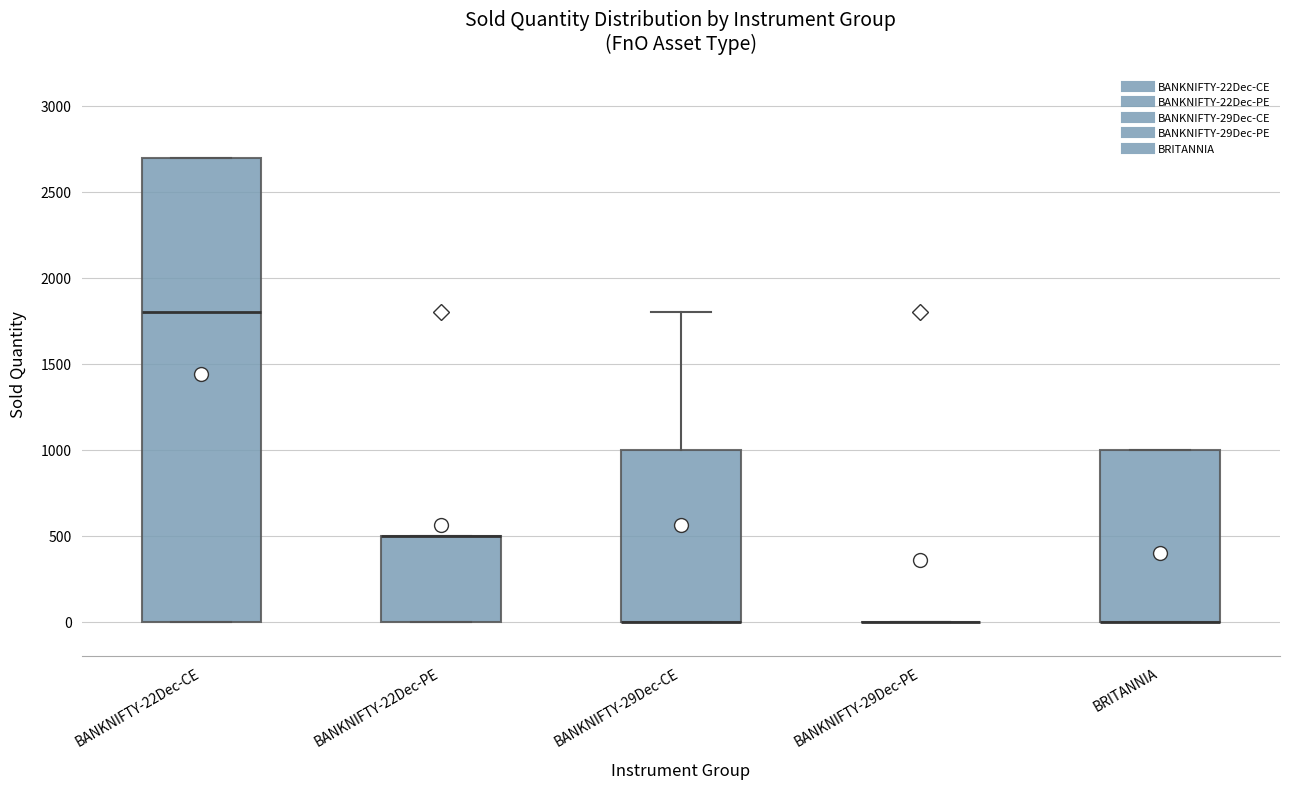

Reading left to right, read every box against the y-axis: the position of its median line, the range the box covers, and the ends of its whiskers. The values are not printed on the chart, so give them approximately, as read against the axis.

BANKNIFTY-22Dec-CE: median 1800, box 0 to 2700, whiskers 0 to 2700
BANKNIFTY-22Dec-PE: median 500 (drawn on the box's upper edge), box 0 to 500, whiskers 0 to 500
BANKNIFTY-29Dec-CE: median 0 (drawn on the box's lower edge), box 0 to 1000, whiskers 0 to 1800
BANKNIFTY-29Dec-PE: box collapsed to a line at 0, whiskers 0 to 0
BRITANNIA: median 0 (drawn on the box's lower edge), box 0 to 1000, whiskers 0 to 1000